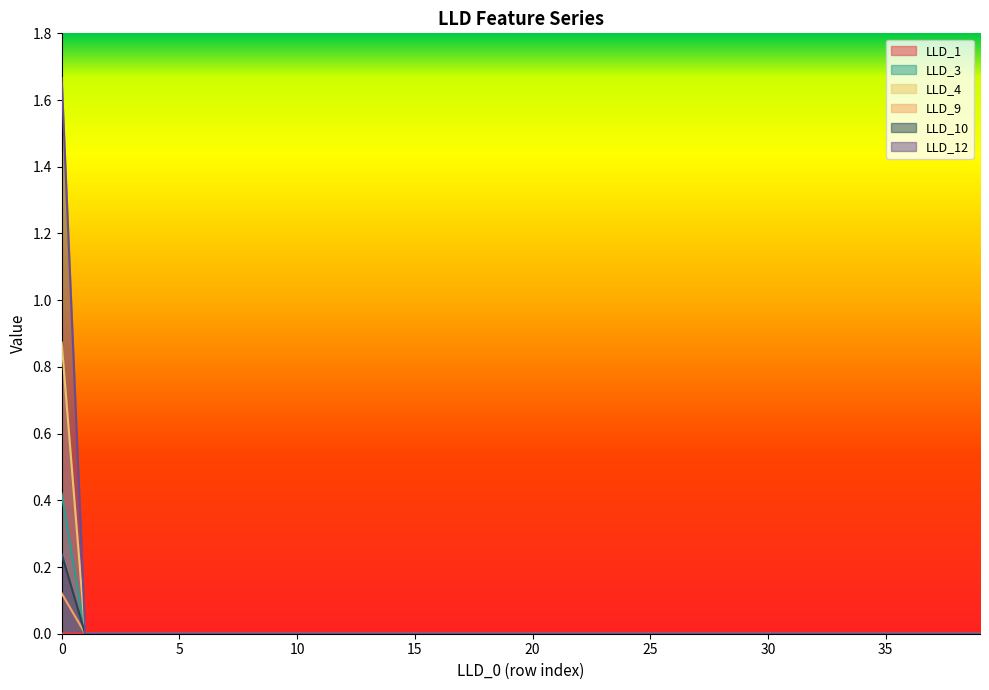

Reading left to right, what are all the values shown in this chart?

LLD_1: 0=0.0	1=0.0	2=0.0	3=0.0	4=0.0	5=0.0	6=0.0	7=0.0	8=0.0	9=0.0	10=0.0	11=0.0	12=0.0	13=0.0	14=0.0	15=0.0	16=0.0	17=0.0	18=0.0	19=0.0	20=0.0	21=0.0	22=0.0	23=0.0	24=0.0	25=0.0	26=0.0	27=0.0	28=0.0	29=0.0	30=0.0	31=0.0	32=0.0	33=0.0	34=0.0	35=0.0	36=0.0	37=0.0	38=0.0	39=0.0
LLD_3: 0=0.9	1=0.0	2=0.0	3=0.0	4=0.0	5=0.0	6=0.0	7=0.0	8=0.0	9=0.0	10=0.0	11=0.0	12=0.0	13=0.0	14=0.0	15=0.0	16=0.0	17=0.0	18=0.0	19=0.0	20=0.0	21=0.0	22=0.0	23=0.0	24=0.0	25=0.0	26=0.0	27=0.0	28=0.0	29=0.0	30=0.0	31=0.0	32=0.0	33=0.0	34=0.0	35=0.0	36=0.0	37=0.0	38=0.0	39=0.0
LLD_4: 0=0.4	1=0.0	2=0.0	3=0.0	4=0.0	5=0.0	6=0.0	7=0.0	8=0.0	9=0.0	10=0.0	11=0.0	12=0.0	13=0.0	14=0.0	15=0.0	16=0.0	17=0.0	18=0.0	19=0.0	20=0.0	21=0.0	22=0.0	23=0.0	24=0.0	25=0.0	26=0.0	27=0.0	28=0.0	29=0.0	30=0.0	31=0.0	32=0.0	33=0.0	34=0.0	35=0.0	36=0.0	37=0.0	38=0.0	39=0.0
LLD_9: 0=0.2	1=0.0	2=0.0	3=0.0	4=0.0	5=0.0	6=0.0	7=0.0	8=0.0	9=0.0	10=0.0	11=0.0	12=0.0	13=0.0	14=0.0	15=0.0	16=0.0	17=0.0	18=0.0	19=0.0	20=0.0	21=0.0	22=0.0	23=0.0	24=0.0	25=0.0	26=0.0	27=0.0	28=0.0	29=0.0	30=0.0	31=0.0	32=0.0	33=0.0	34=0.0	35=0.0	36=0.0	37=0.0	38=0.0	39=0.0
LLD_10: 0=0.1	1=0.0	2=0.0	3=0.0	4=0.0	5=0.0	6=0.0	7=0.0	8=0.0	9=0.0	10=0.0	11=0.0	12=0.0	13=0.0	14=0.0	15=0.0	16=0.0	17=0.0	18=0.0	19=0.0	20=0.0	21=0.0	22=0.0	23=0.0	24=0.0	25=0.0	26=0.0	27=0.0	28=0.0	29=0.0	30=0.0	31=0.0	32=0.0	33=0.0	34=0.0	35=0.0	36=0.0	37=0.0	38=0.0	39=0.0
LLD_12: 0=1.7	1=0.0	2=0.0	3=0.0	4=0.0	5=0.0	6=0.0	7=0.0	8=0.0	9=0.0	10=0.0	11=0.0	12=0.0	13=0.0	14=0.0	15=0.0	16=0.0	17=0.0	18=0.0	19=0.0	20=0.0	21=0.0	22=0.0	23=0.0	24=0.0	25=0.0	26=0.0	27=0.0	28=0.0	29=0.0	30=0.0	31=0.0	32=0.0	33=0.0	34=0.0	35=0.0	36=0.0	37=0.0	38=0.0	39=0.0